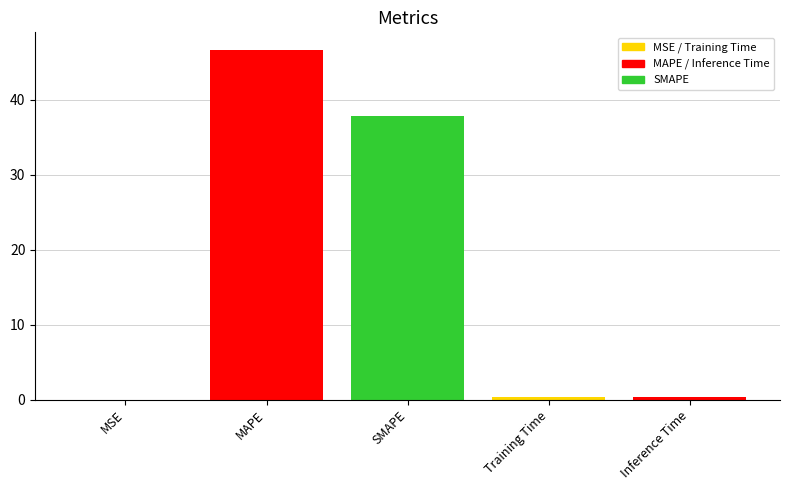

Reading left to right, transcribe all the data shown in this chart.

0.0	46.6	37.8	0.4	0.4